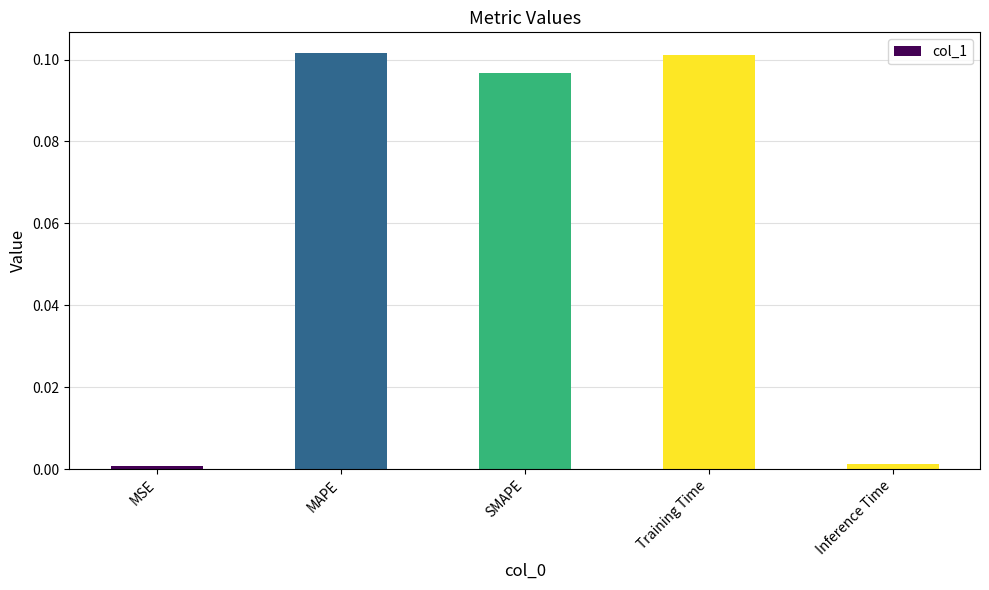

The value at Training Time is 0.1. True or false?

True